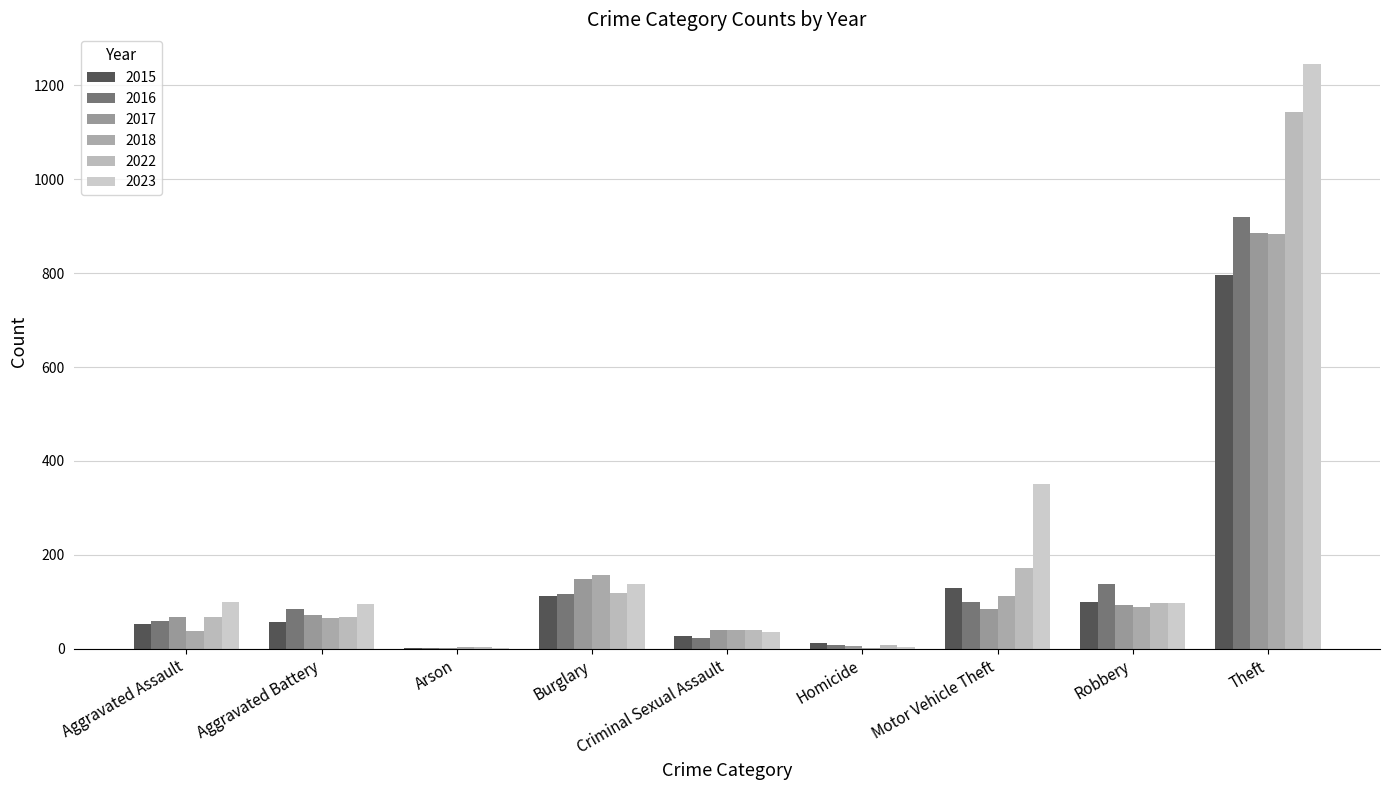

What is the sum of all 2022 values?

1718